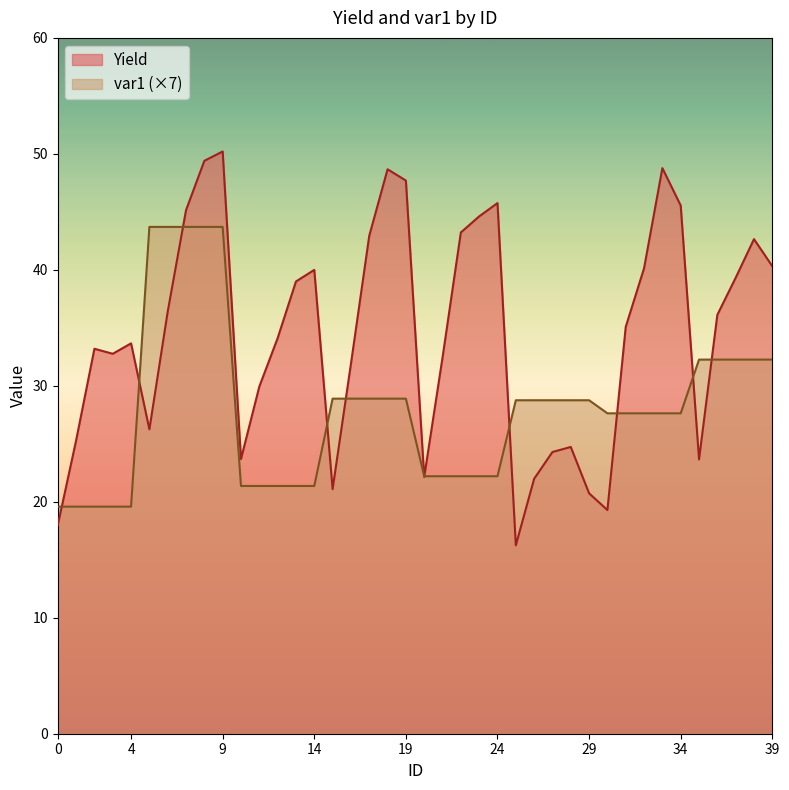

In Yield, how many points are lower than both neighbors (excluding endpoints)?

8